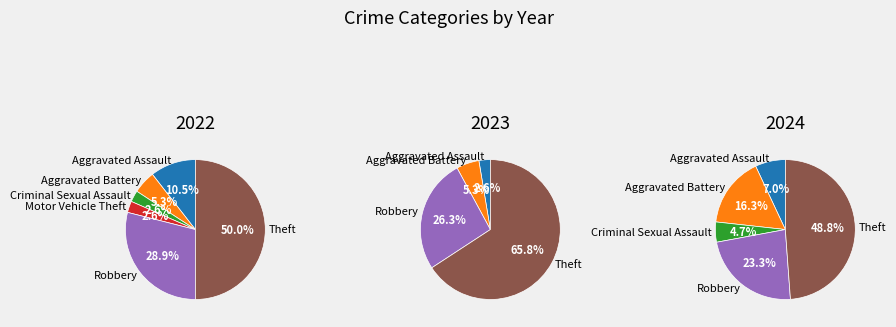

How many segments does this pie chart have?

6